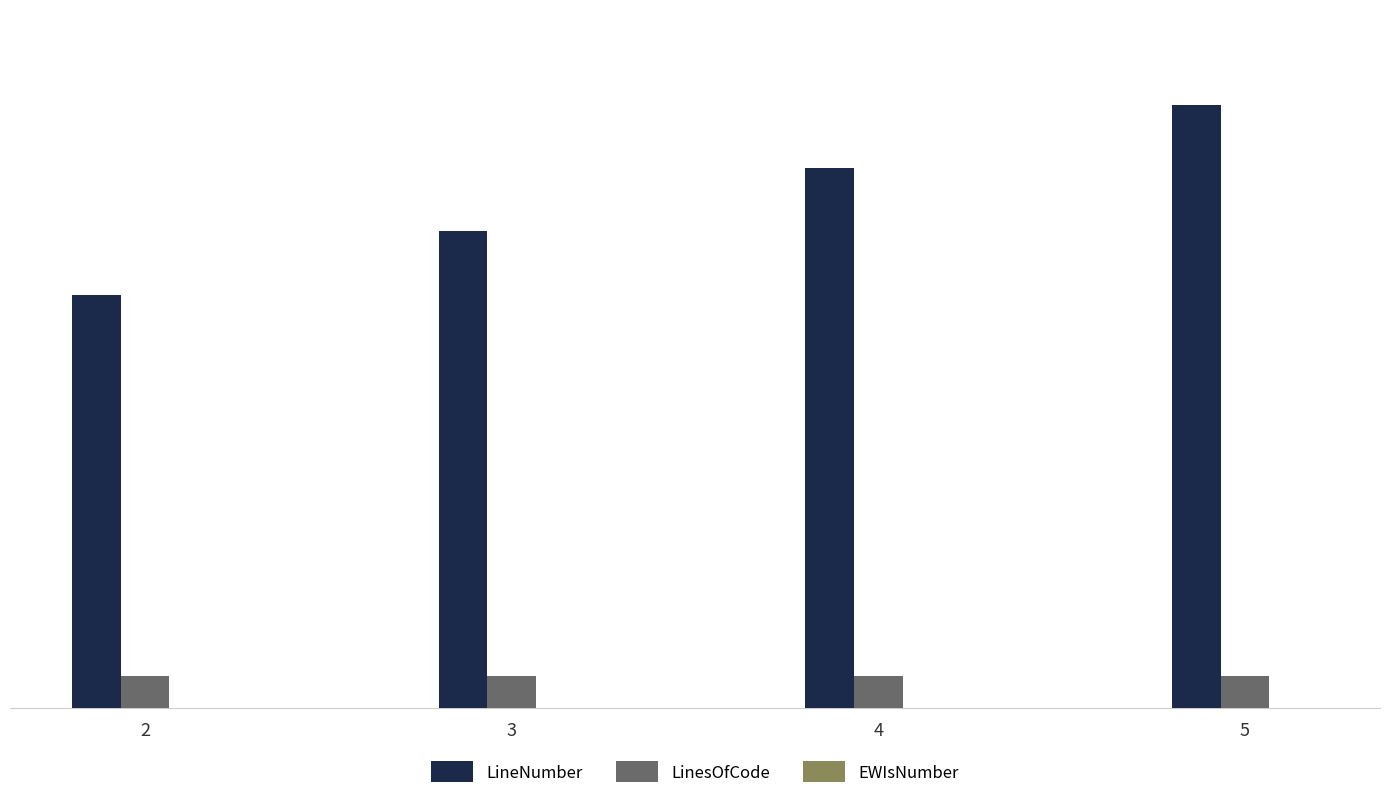

Which series has the largest total across all categories?

LineNumber